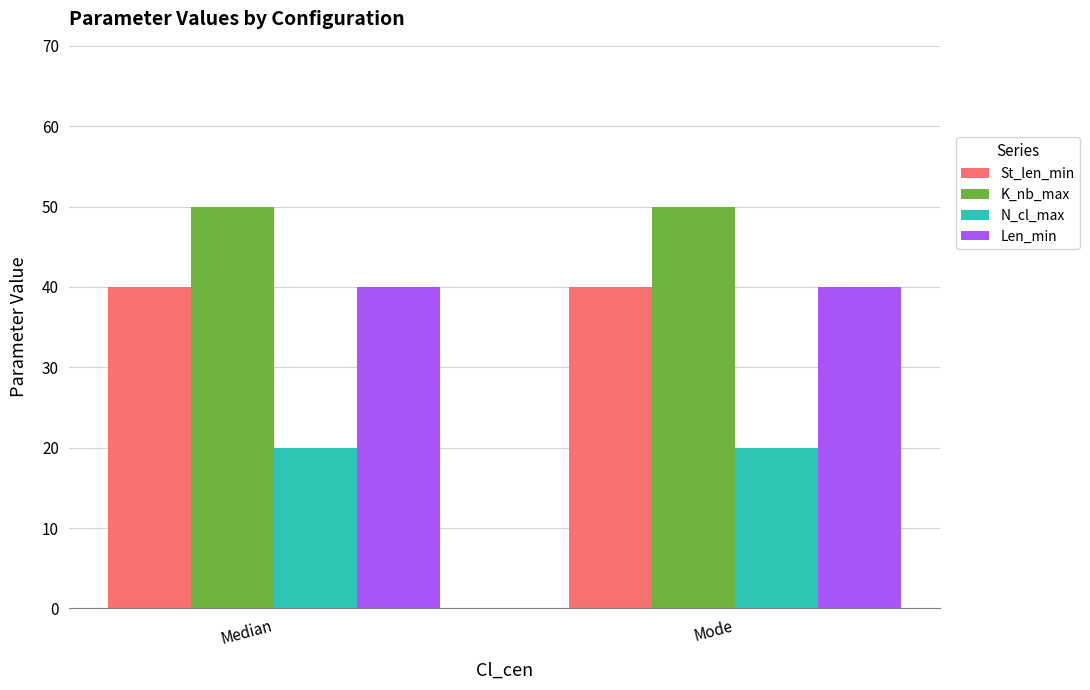

What are all the series names shown in the legend?

St_len_min, K_nb_max, N_cl_max, Len_min